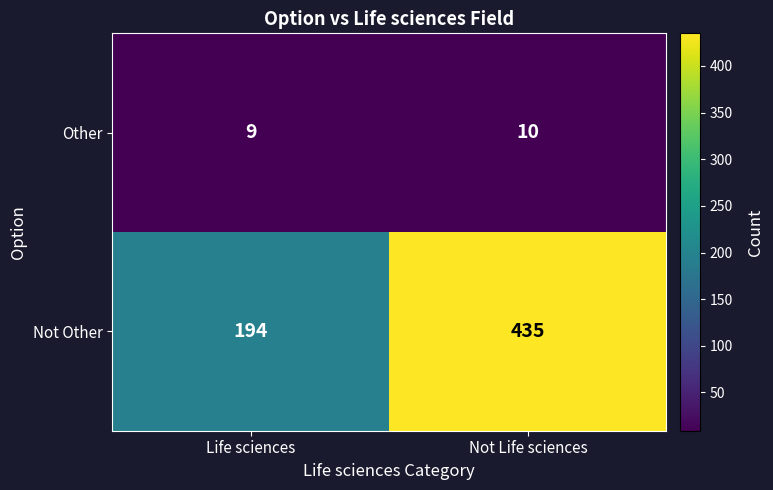

Which series has the largest total across all categories?

Not Other